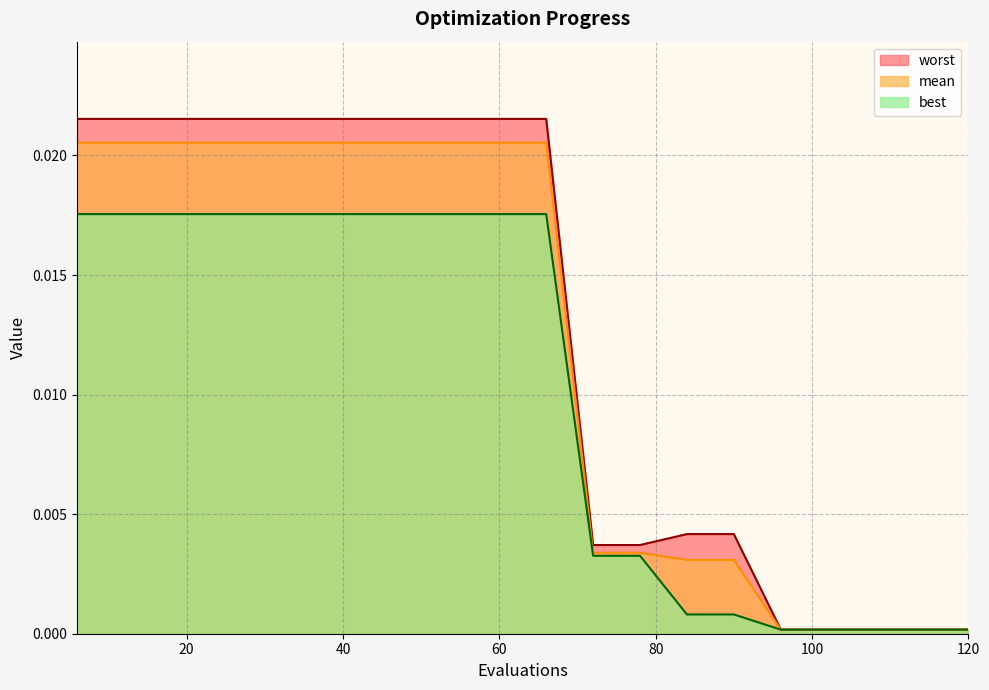

Which series has the largest range (max minus min)?

worst